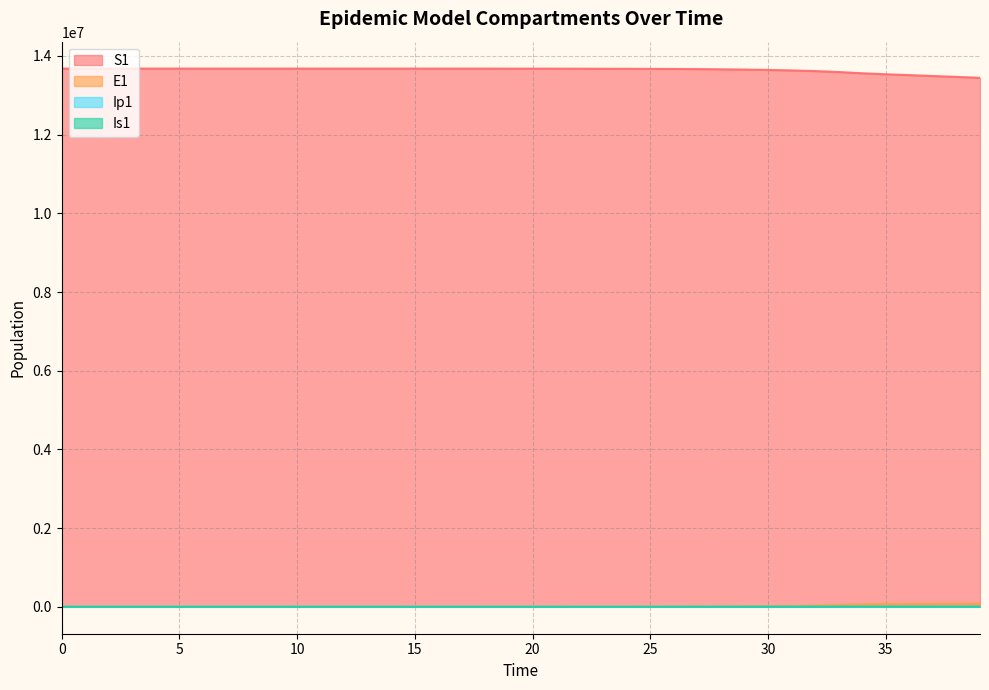

What is the approximate value of S1 at 35?

13534164.8